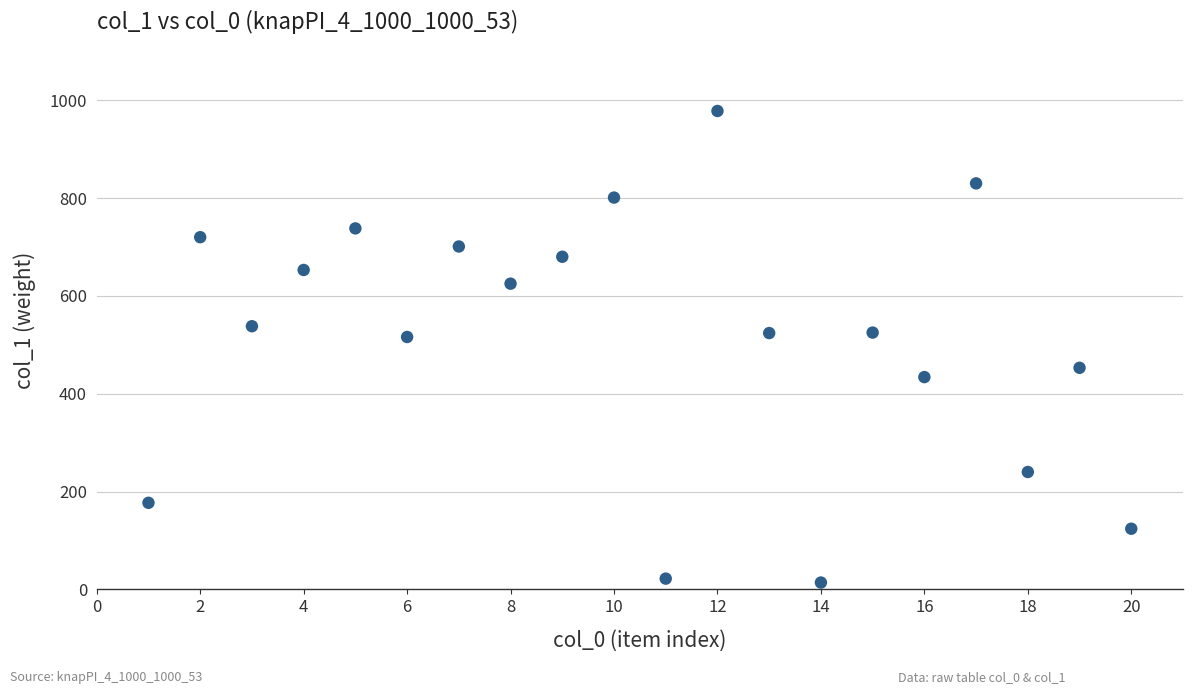

What is the range of Y values (max minus min)?

964